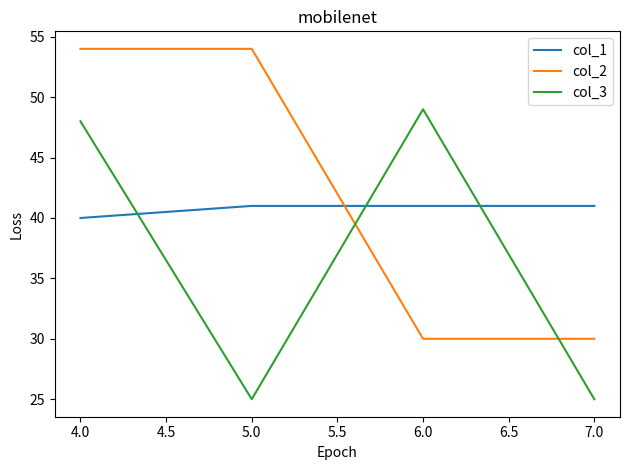

At which category is the sum across all series the highest?

4.0